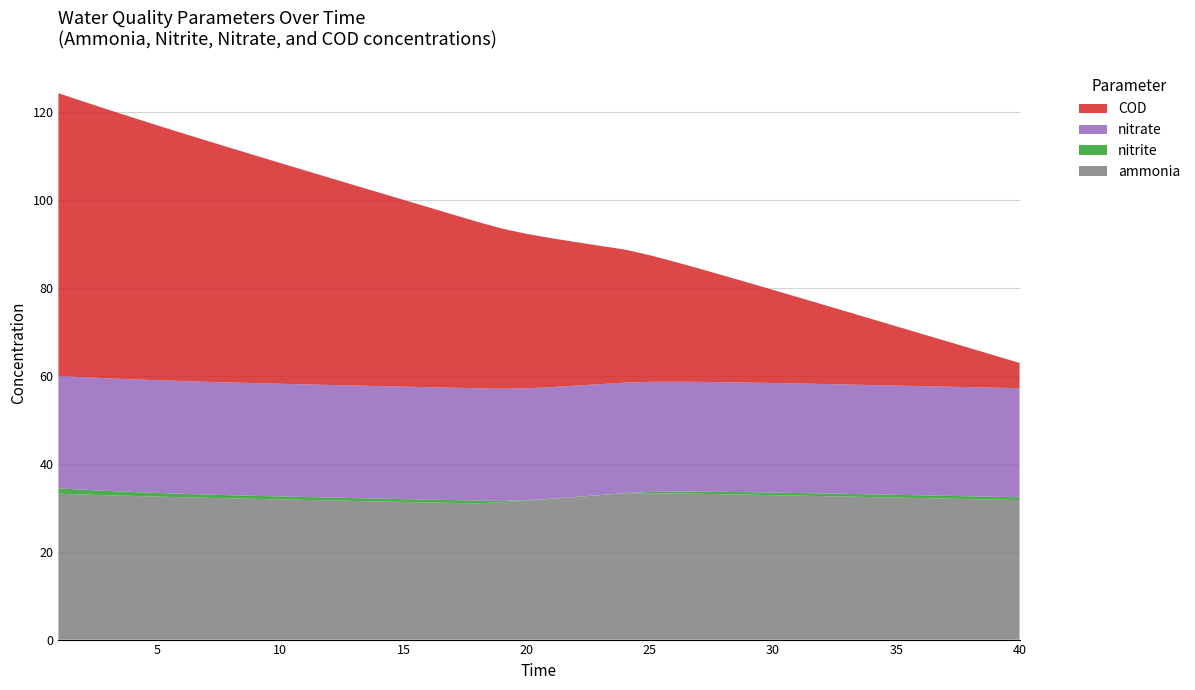

Reading right to left, what are all the values shown in this chart?

ammonia: 40=31.8	39=31.9	38=32.0	37=32.1	36=32.2	35=32.3	34=32.4	33=32.5	32=32.7	31=32.8	30=32.9	29=33.0	28=33.1	27=33.2	26=33.3	25=33.3	24=33.3	23=32.9	22=32.5	21=32.0	20=31.6	19=31.3	18=31.0	17=31.1	16=31.2	15=31.3	14=31.4	13=31.6	12=31.7	11=31.8	10=31.9	9=32.0	8=32.2	7=32.3	6=32.4	5=32.6	4=32.7	3=32.9	2=33.0	1=33.2
nitrite: 40=0.6	39=0.6	38=0.6	37=0.6	36=0.6	35=0.6	34=0.6	33=0.6	32=0.6	31=0.6	30=0.6	29=0.6	28=0.5	27=0.5	26=0.4	25=0.3	24=0.0	23=0.0	22=0.0	21=0.0	20=0.1	19=0.3	18=0.6	17=0.6	16=0.6	15=0.6	14=0.6	13=0.6	12=0.7	11=0.7	10=0.7	9=0.7	8=0.7	7=0.7	6=0.8	5=0.8	4=0.9	3=1.0	2=1.1	1=1.2
nitrate: 40=24.8	39=24.8	38=24.8	37=24.8	36=24.9	35=24.9	34=24.9	33=24.9	32=24.9	31=24.9	30=24.9	29=24.9	28=25.0	27=25.0	26=25.0	25=25.1	24=25.2	23=25.2	22=25.3	21=25.4	20=25.5	19=25.5	18=25.6	17=25.6	16=25.6	15=25.6	14=25.6	13=25.6	12=25.6	11=25.6	10=25.6	9=25.6	8=25.7	7=25.7	6=25.7	5=25.7	4=25.6	3=25.6	2=25.6	1=25.6
COD: 40=5.8	39=7.3	38=8.9	37=10.4	36=11.9	35=13.5	34=15.0	33=16.6	32=18.1	31=19.7	30=21.2	29=22.7	28=24.3	27=25.8	26=27.3	25=28.8	24=30.3	23=31.5	22=32.7	21=33.9	20=35.1	19=36.5	18=37.9	17=39.4	16=41.0	15=42.5	14=44.1	13=45.6	12=47.2	11=48.7	10=50.3	9=51.8	8=53.4	7=54.9	6=56.5	5=58.0	4=59.6	3=61.2	2=62.8	1=64.3